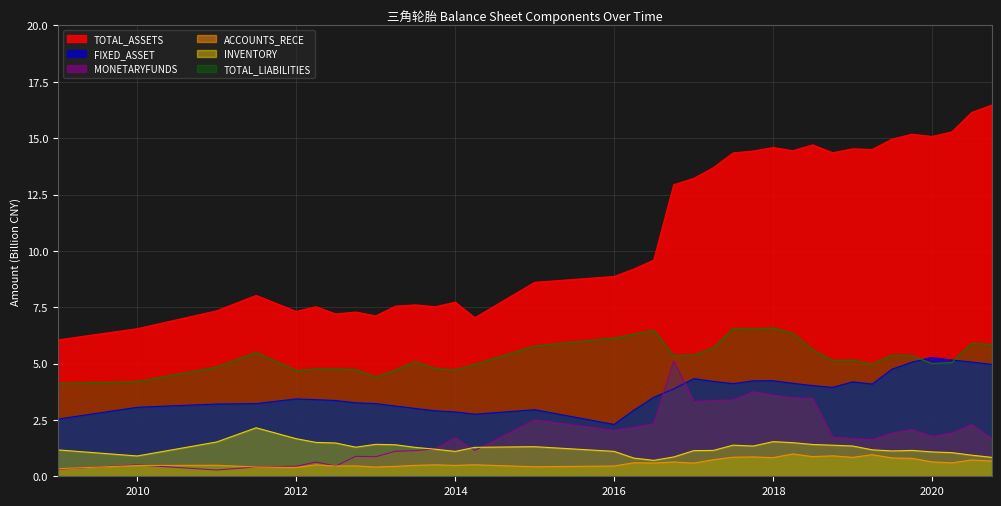

True or false: TOTAL_ASSETS and FIXED_ASSET intersect in this chart.

False